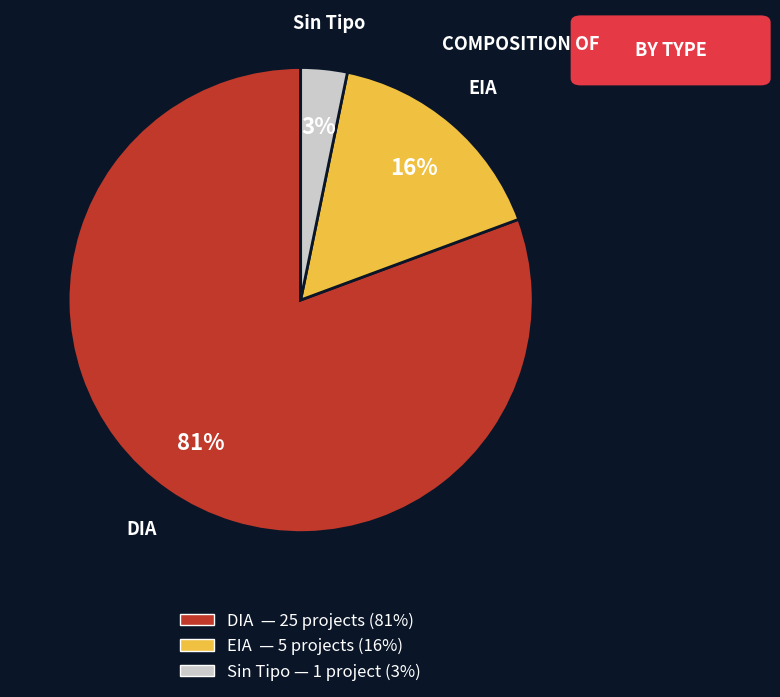

What percentage is the DIA slice, to the nearest percent?

81%